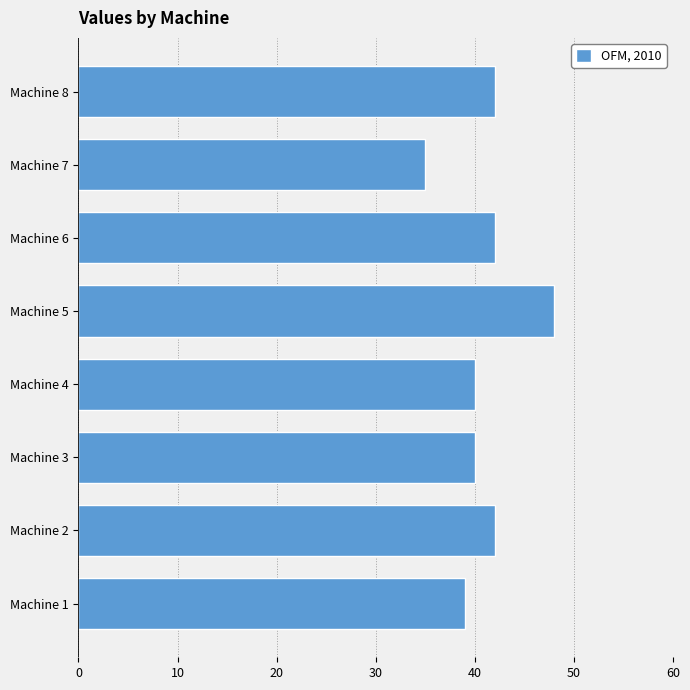

Approximately how many times larger is the value at Machine 6 compared to Machine 8?

1.0